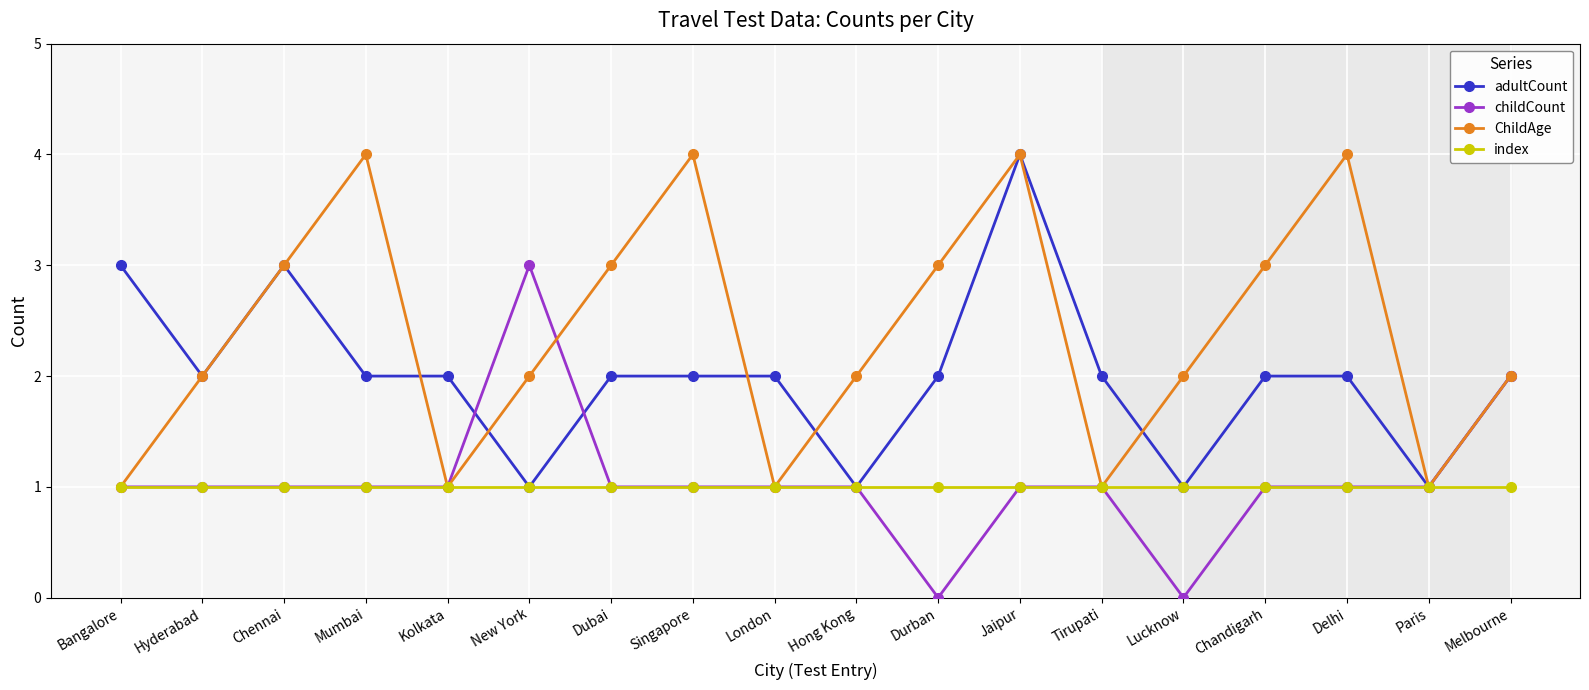

Between London and Paris, which series saw the biggest shift?

adultCount